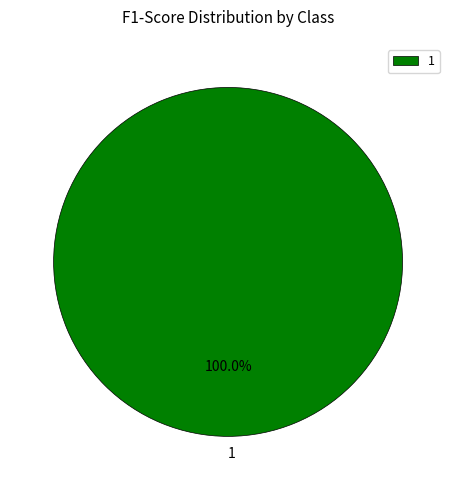

Rank the categories by value from lowest to highest.

1